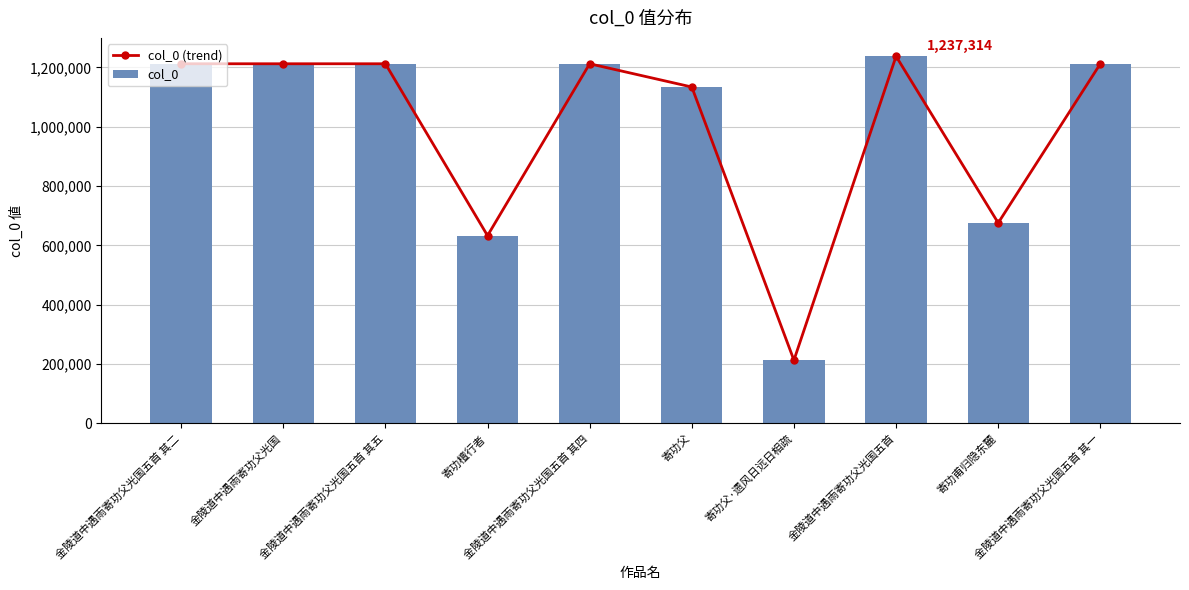

What position from the right is 寄功檀行者?

7